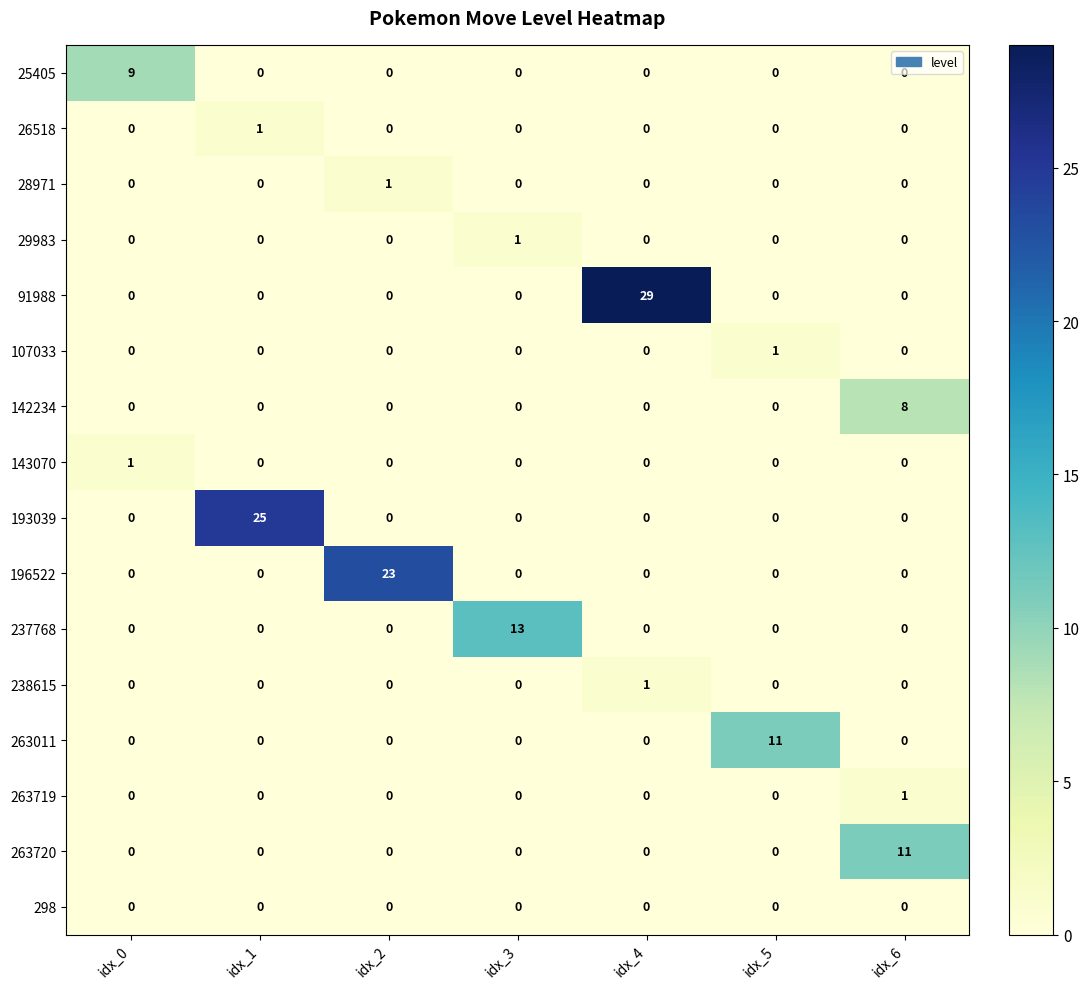

What is the total value across all series at idx_5?

12